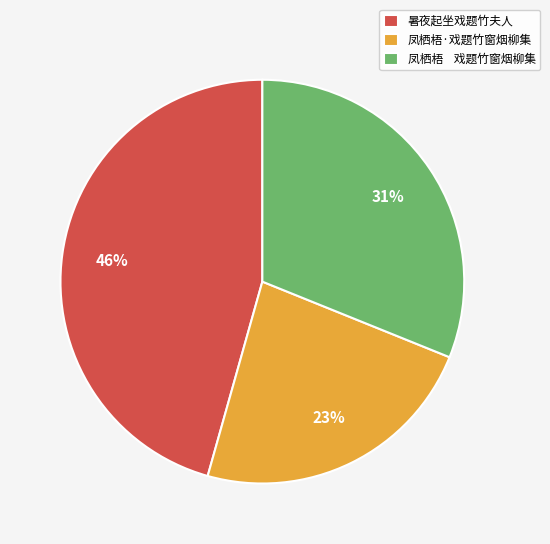

Is the sum of 凤栖梧·戏题竹窗烟柳集 and 暑夜起坐戏题竹夫人 greater than half?

Yes